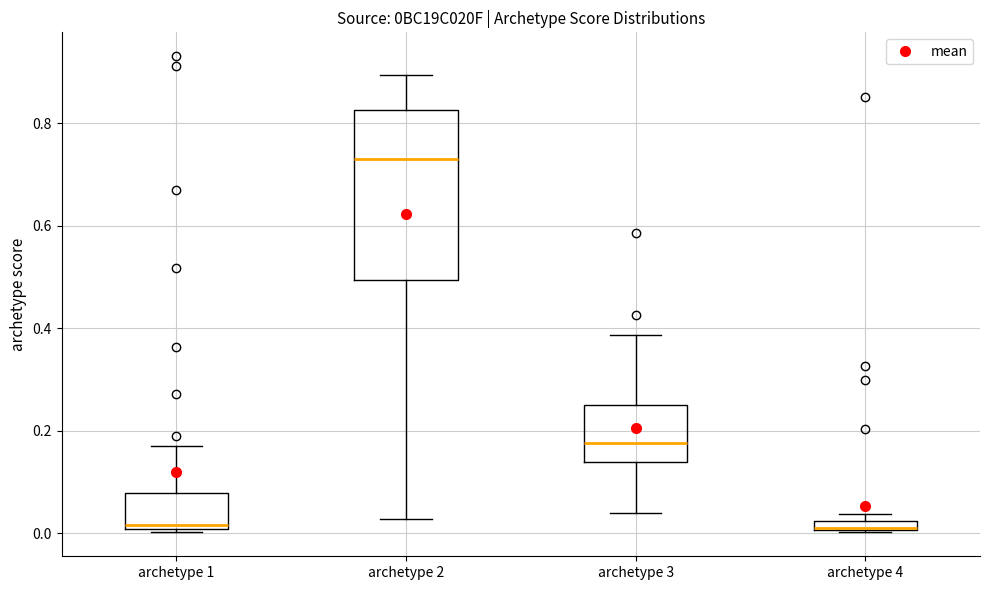

Which box is the tallest, from its lower edge to its upper edge?

archetype 2